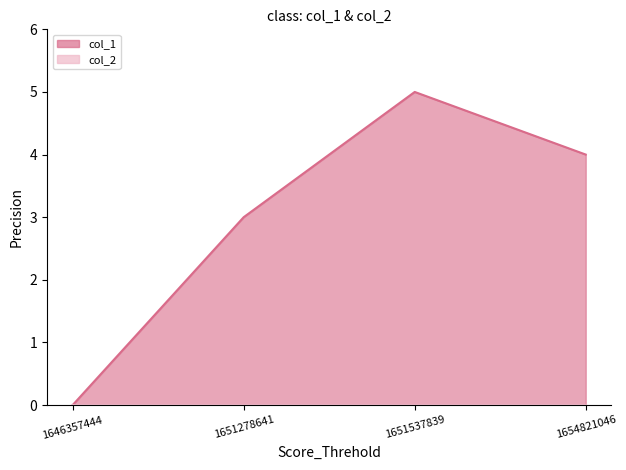

Rank the categories by value from highest to lowest.

1651537839, 1654821046, 1651278641, 1646357444